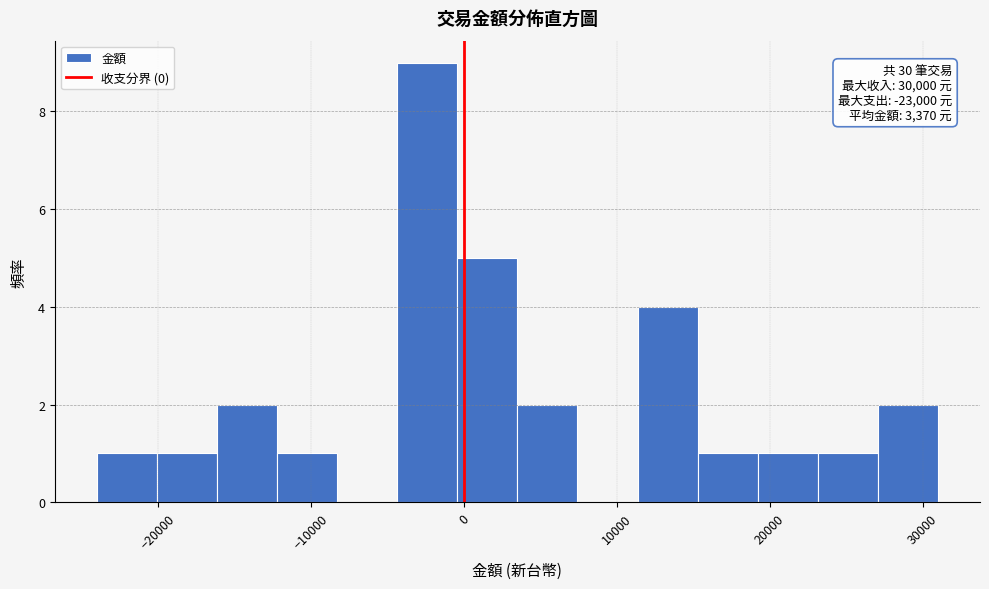

Read against the x-axis, roughly where is the centre of the tallest bar?

-2000